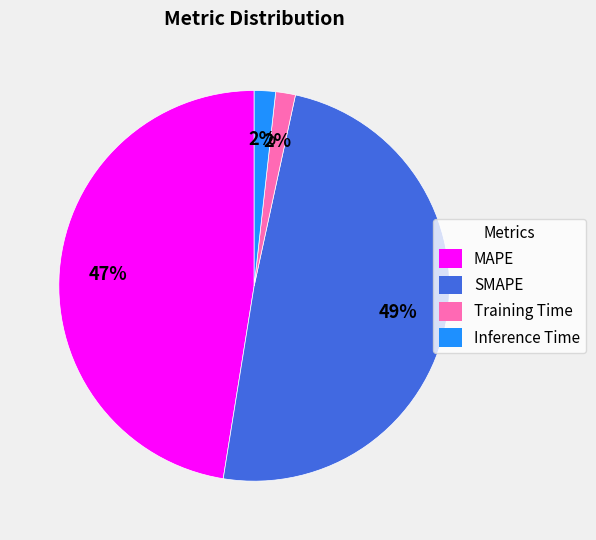

The SMAPE slice represents 40% of the pie. True or false?

False